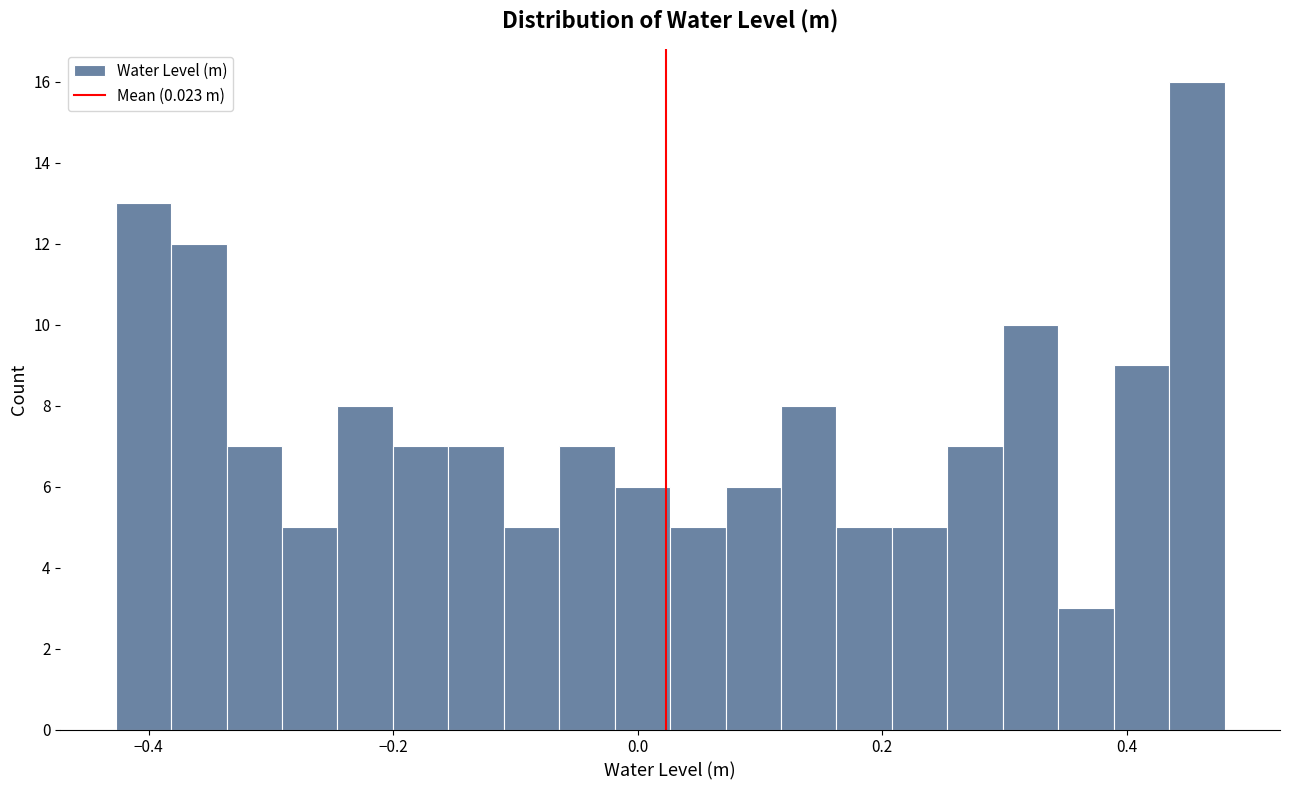

Around what value on the x-axis is the tallest bar? Give the approximate position of its centre, as read against the axis.

0.46